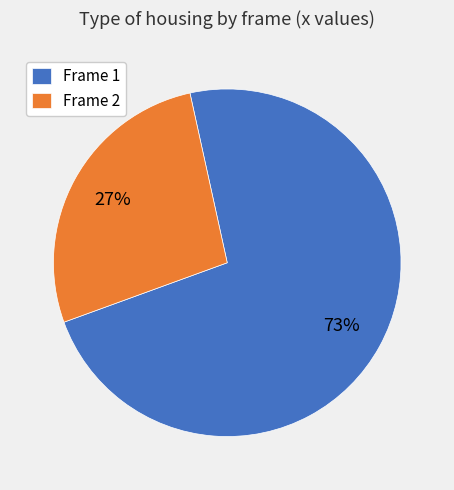

To the nearest percent, what is the average slice percentage?

50%